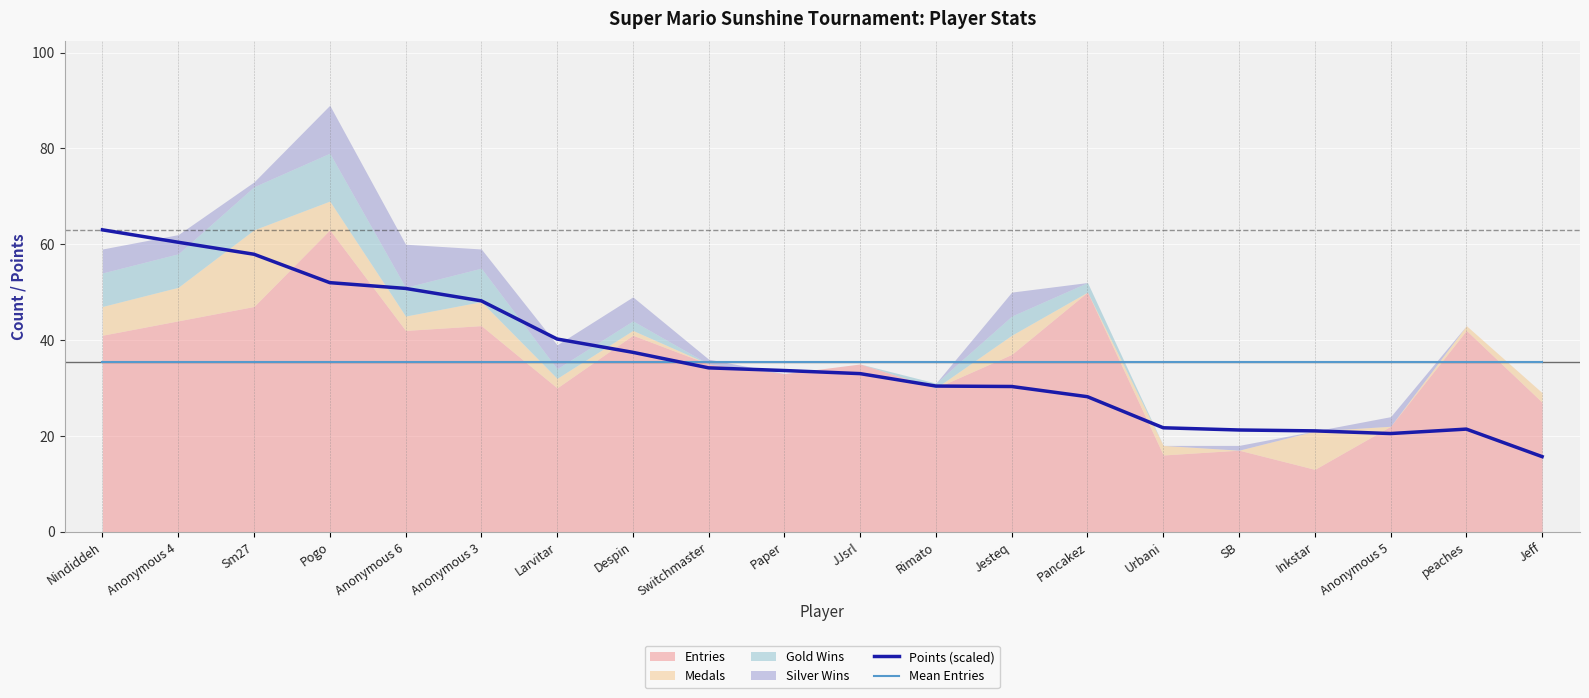

How many interior local valleys does the Points (scaled) series have?

1